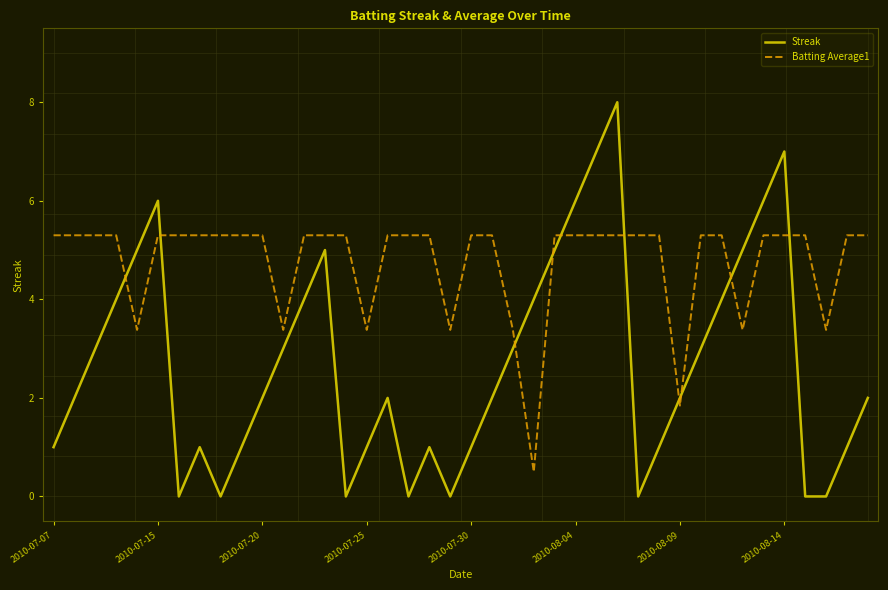

How many intersections are there between Batting Average1 and Streak?

10